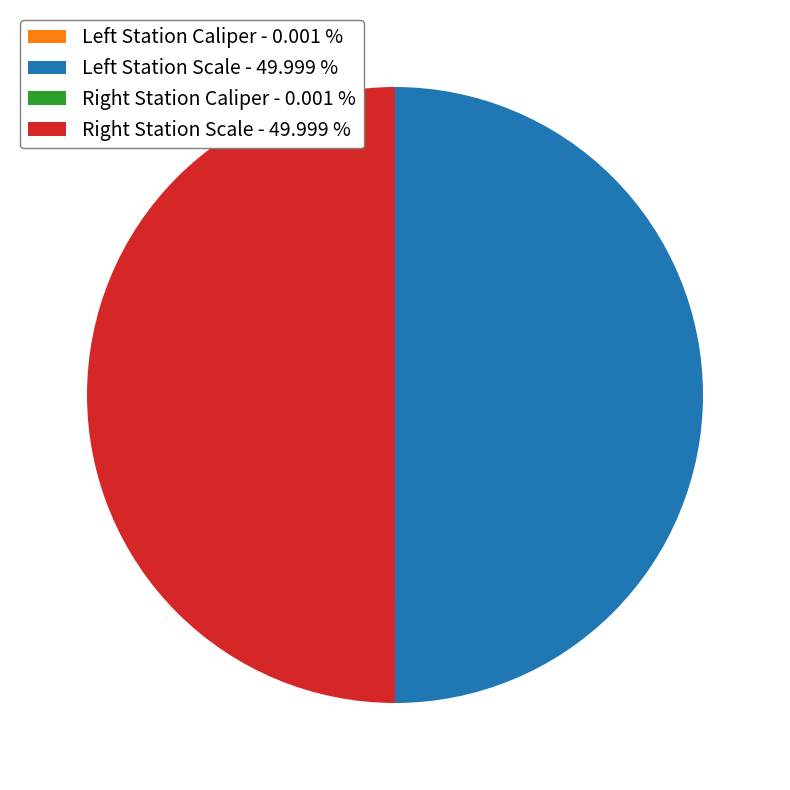

Does any single category account for the majority?

No